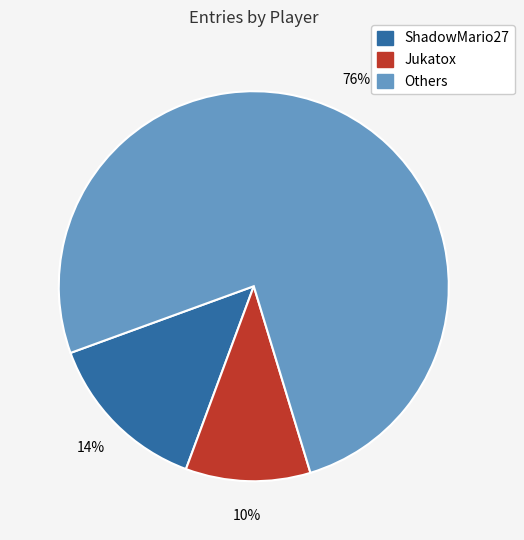

Count the number of slices in the pie.

3